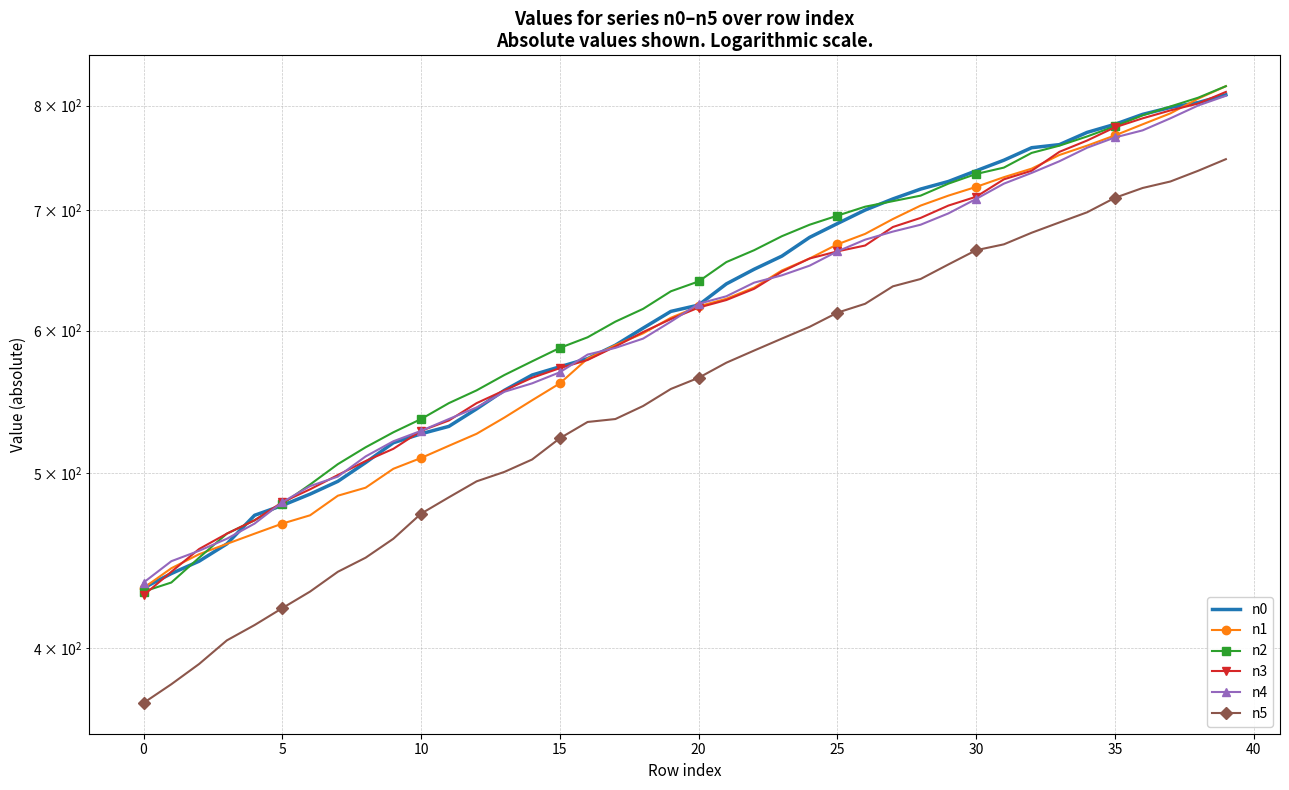

What is the minimum value shown in the chart?

373